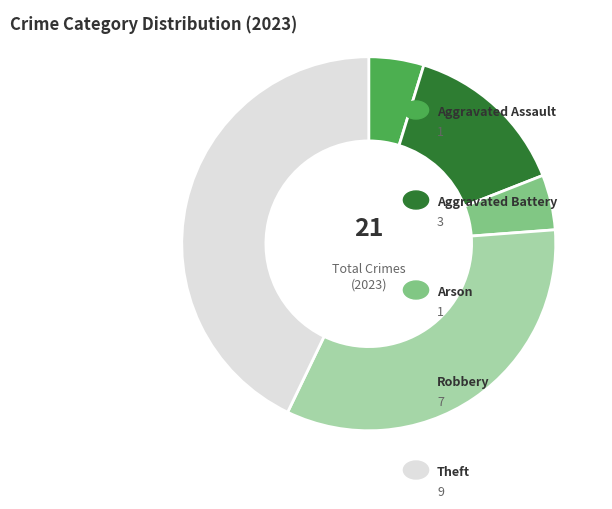

Does any single category account for the majority?

No